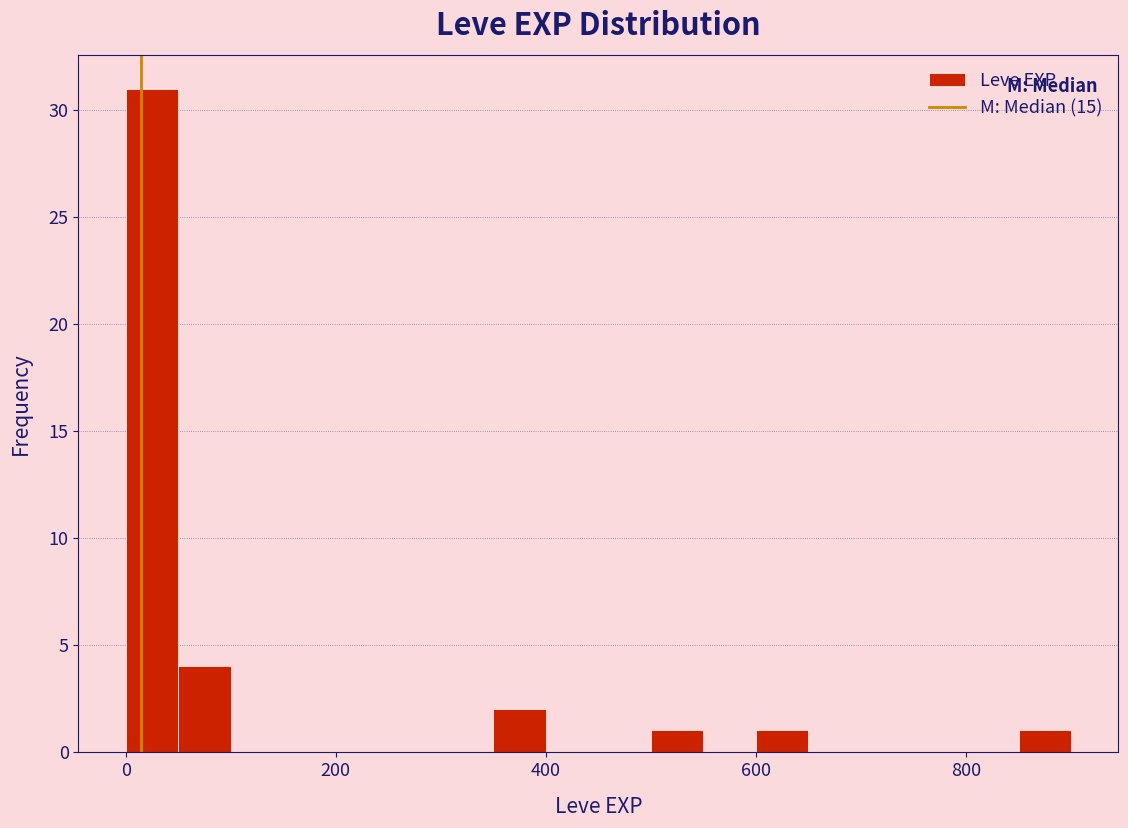

Around what value on the x-axis is the tallest bar? Give the approximate position of its centre, as read against the axis.

20